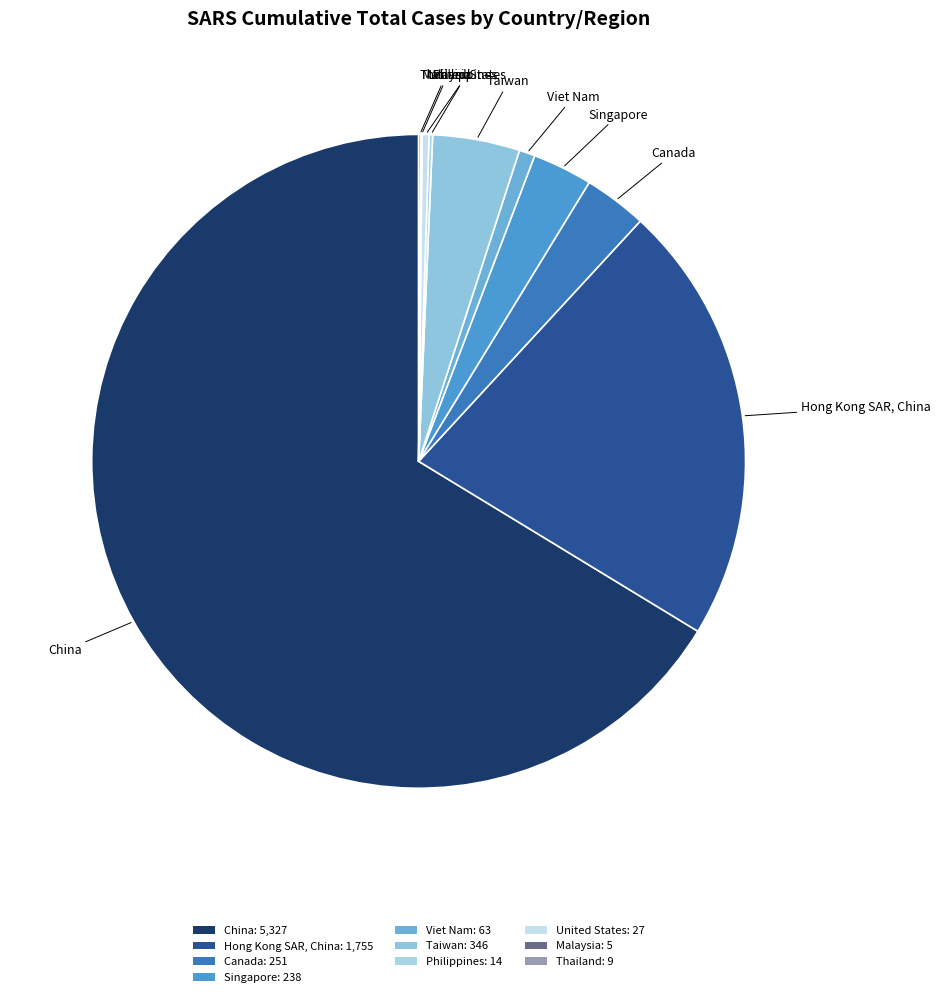

Approximately how many times larger is the value at China compared to Singapore?

22.4